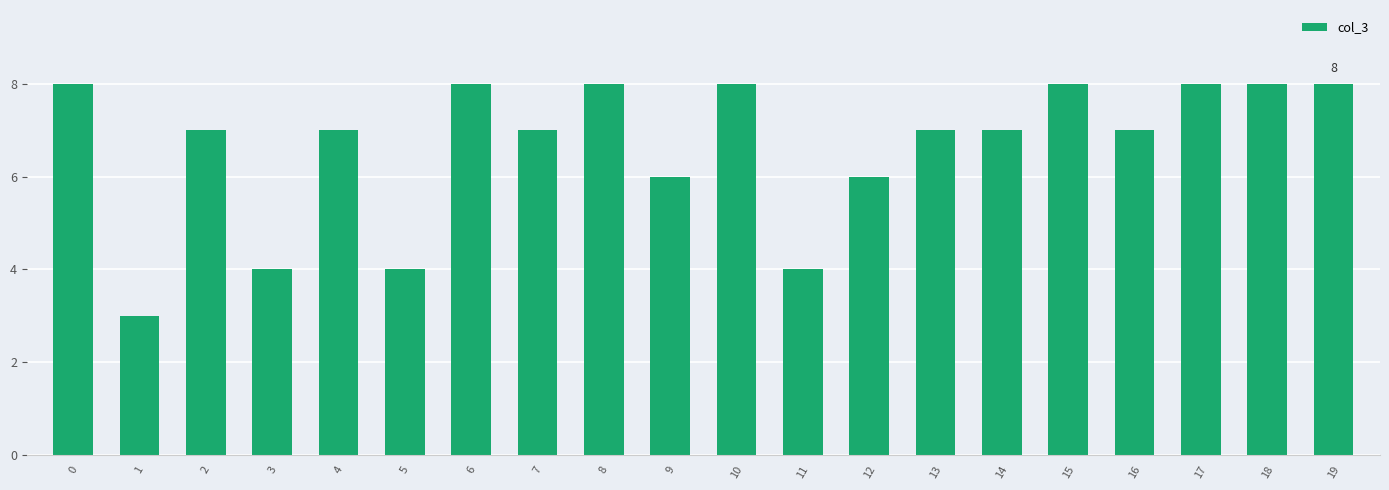

What is the difference between the maximum and minimum values?

5